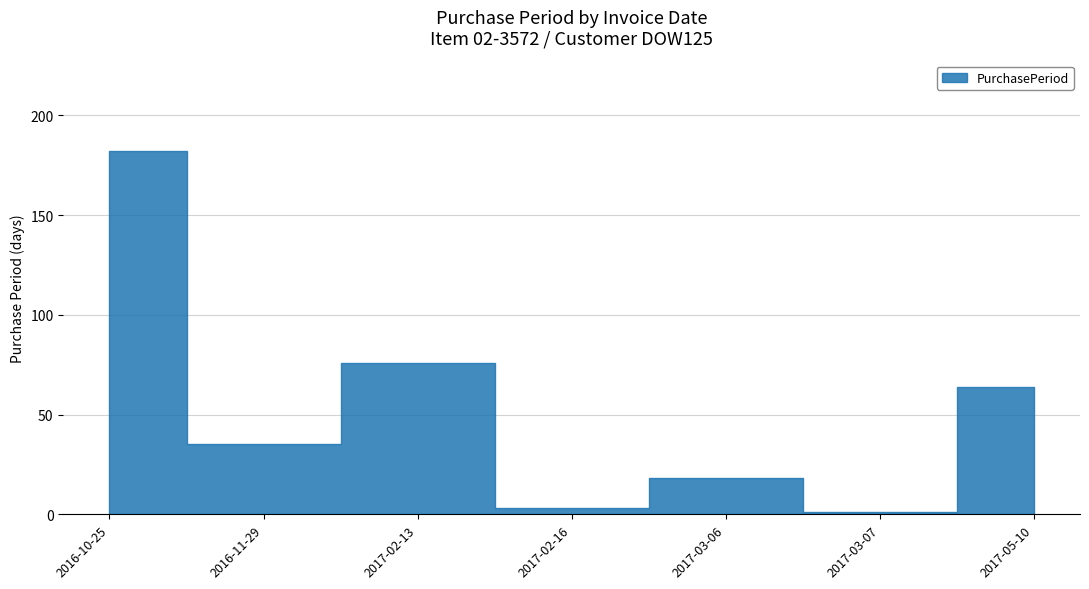

Where is the first local minimum?

2016-11-29